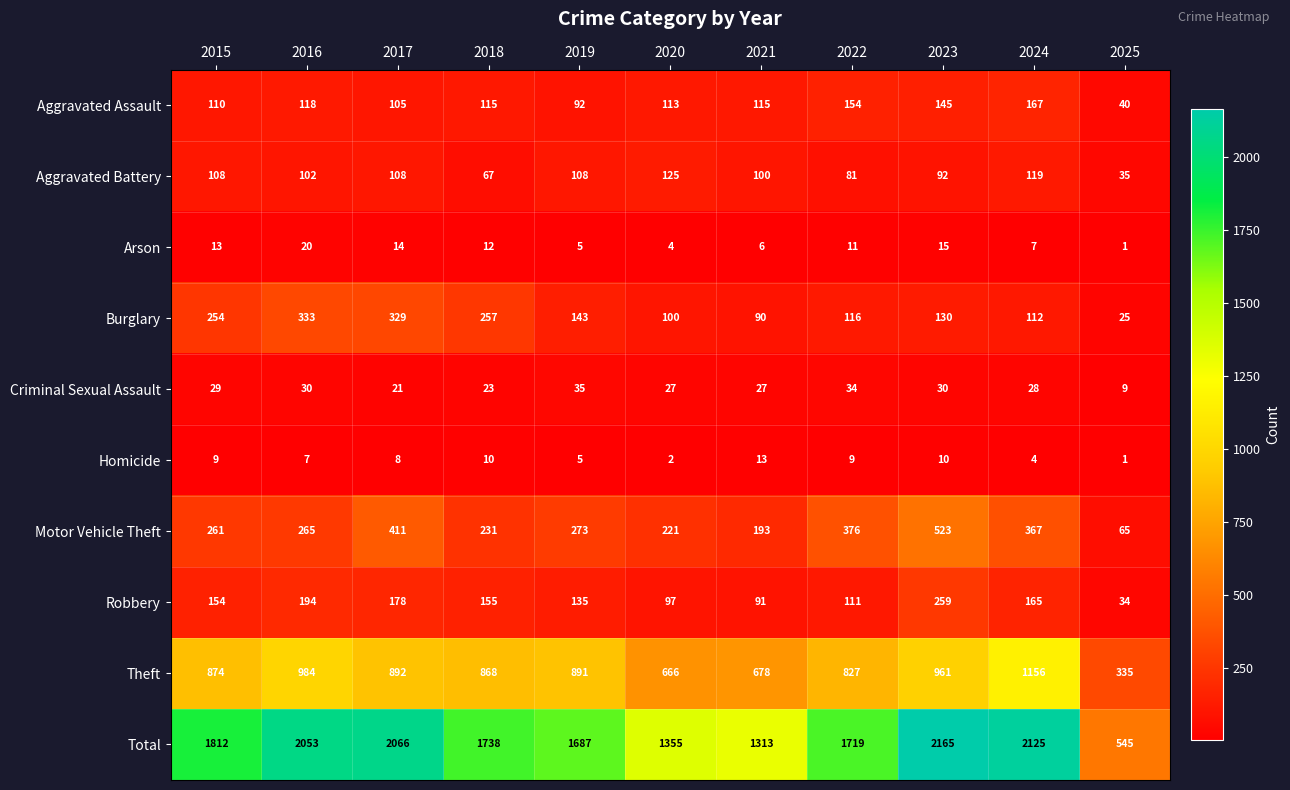

Is it true that Aggravated Assault equals 154 at 2022?

True